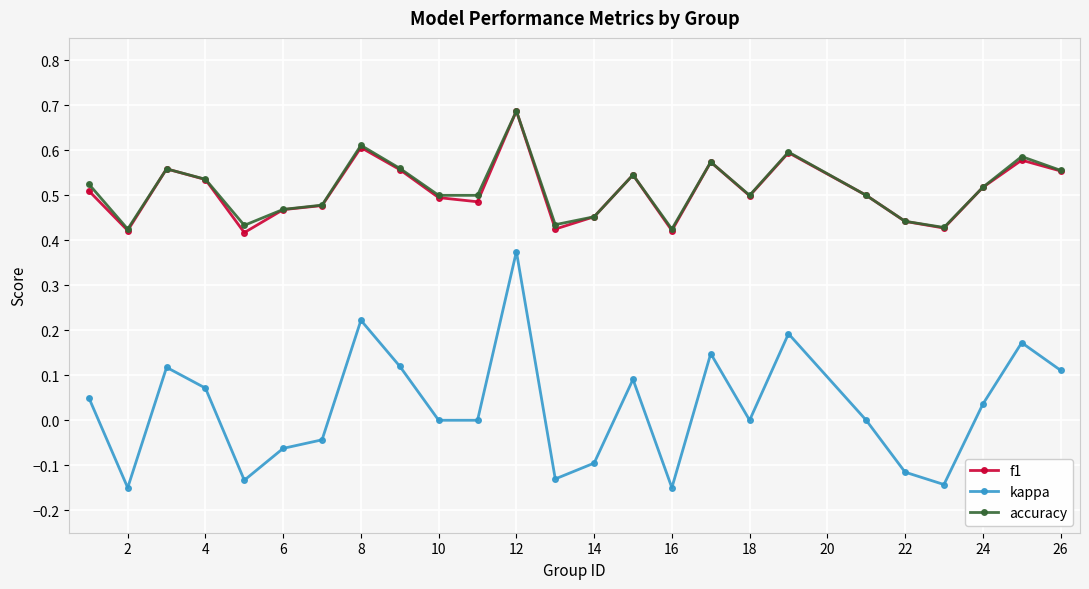

Is this an area chart (filled region under the line)?

No